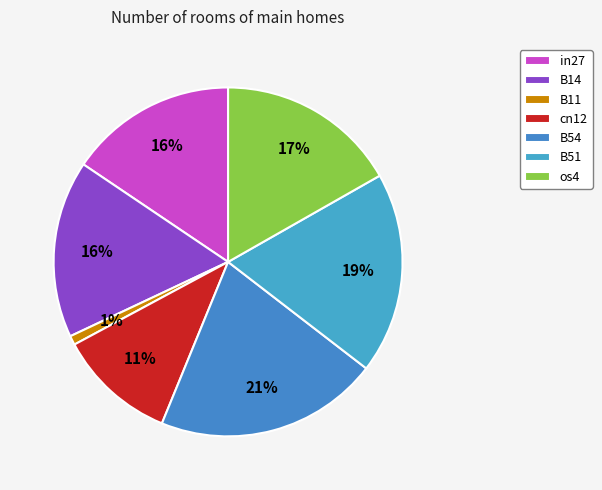

What percentage is the cn12 slice, to the nearest percent?

11%